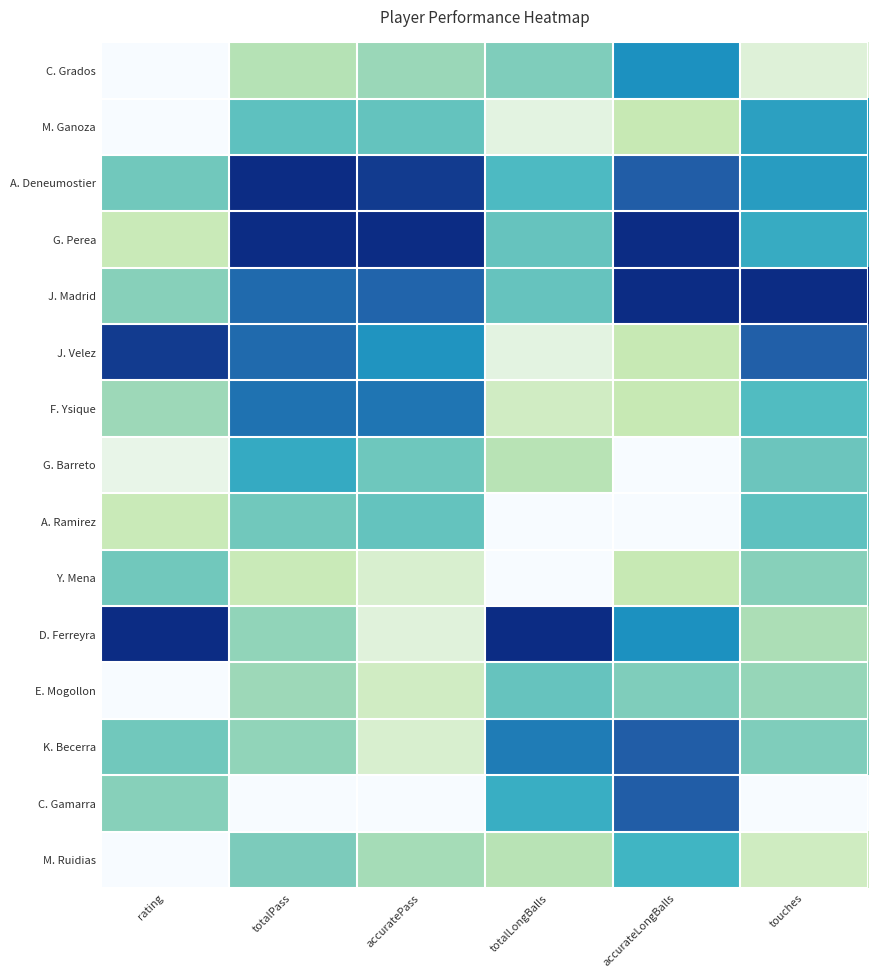

Rank the series by their maximum value, from lowest to highest.

Y. Mena, E. Mogollon, A. Ramirez, M. Ruidias, G. Barreto, M. Ganoza, C. Grados, F. Ysique, K. Becerra, C. Gamarra, J. Velez, A. Deneumostier, G. Perea, J. Madrid, D. Ferreyra